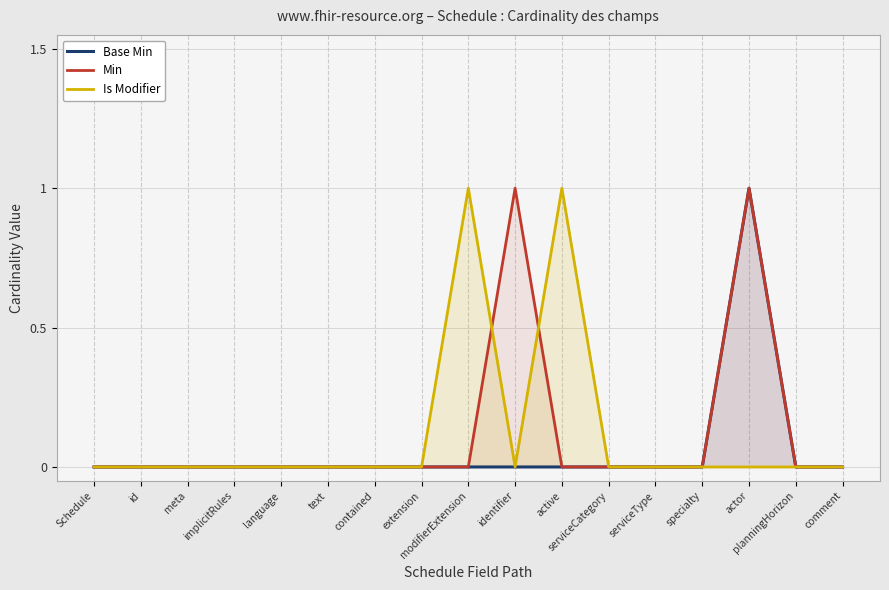

Which series changed the most between active and specialty?

Is Modifier